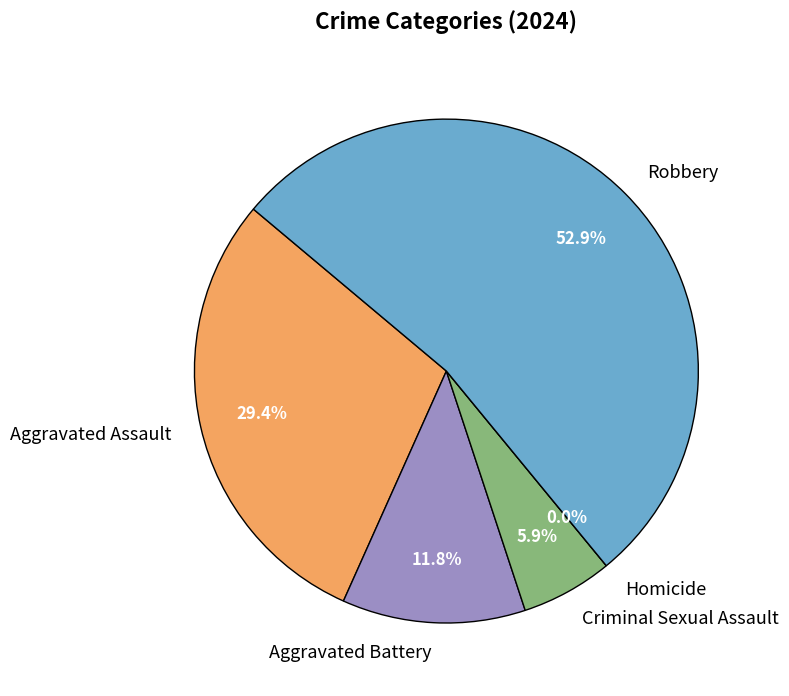

What portion of the pie excludes Aggravated Assault?

70.6%